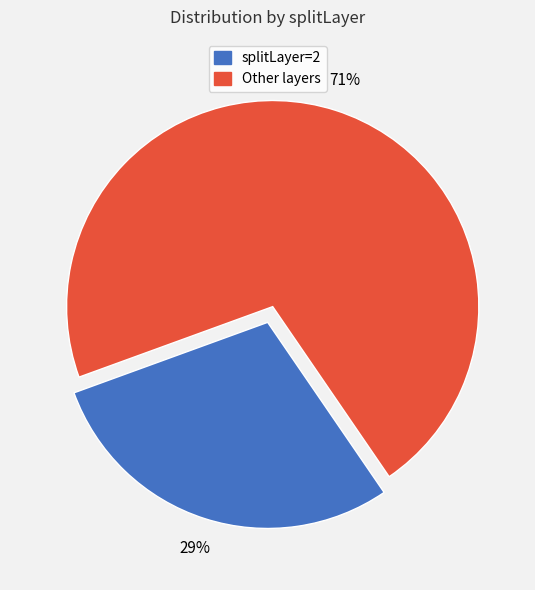

To the nearest percent, what is the difference between the largest and smallest slice percentages?

42%